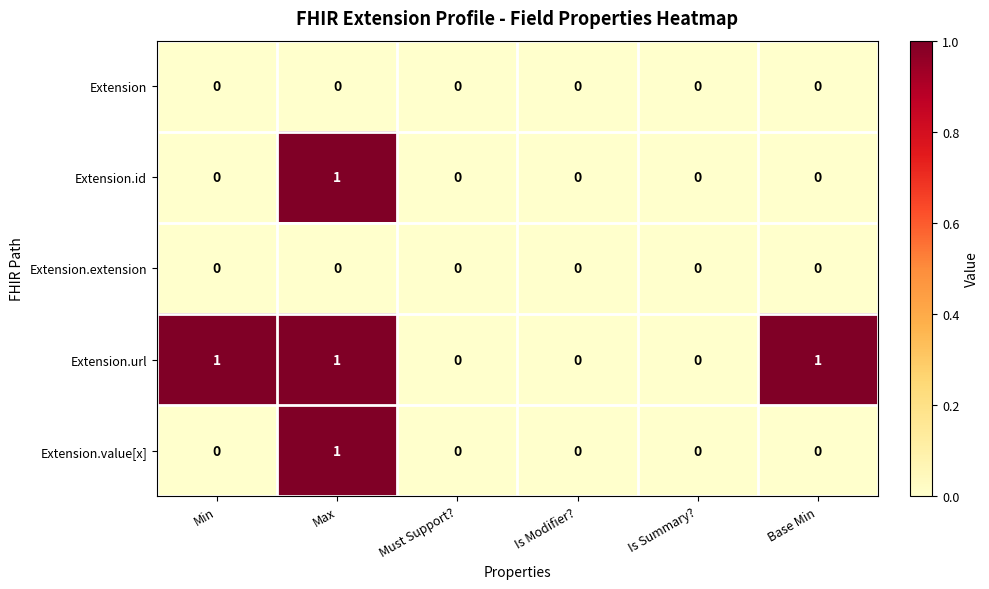

How many Extension.id values are between 0 and 1?

6